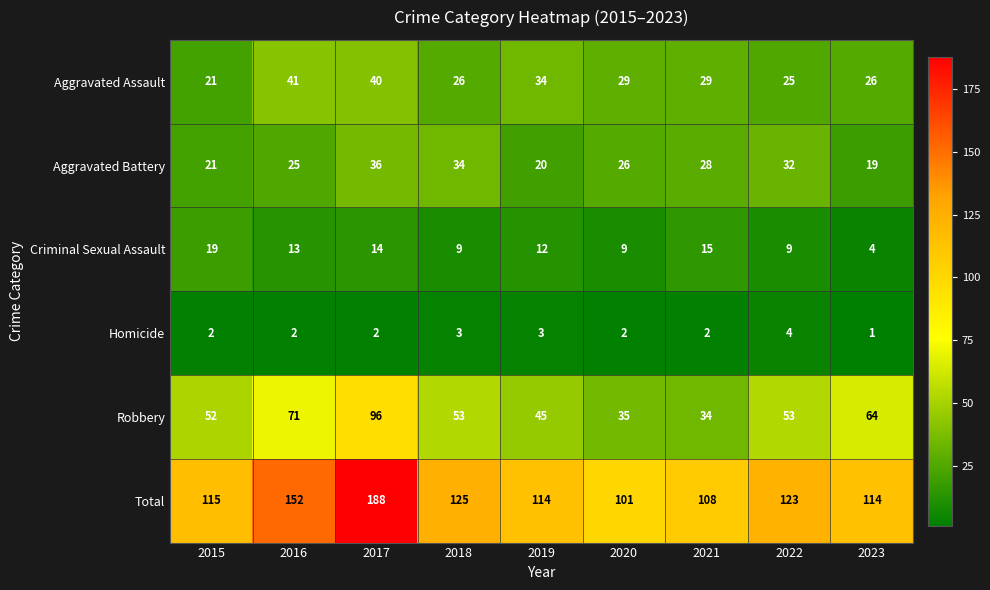

The Total series shows 121 at 2017. True or false?

False